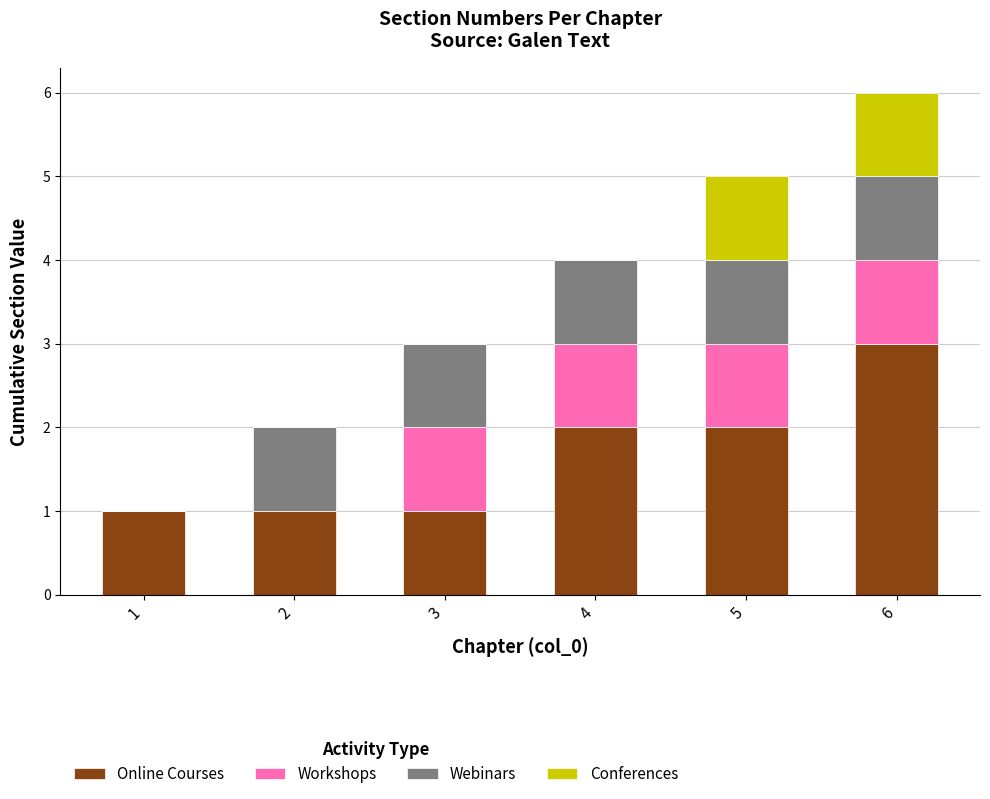

What is the total value across all series at 6?

6